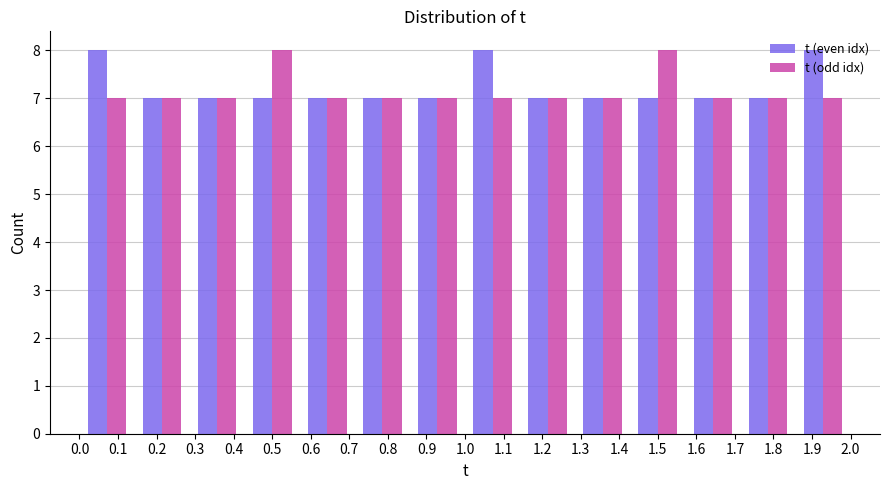

Reading left to right, transcribe this chart: for each range on the x-axis, give the height of each series' bar. Neither the bar edges nor the heights are printed on the chart, so give them approximately, as read against the axes.

0.00 to 0.14: t (even idx)=8	t (odd idx)=7
0.14 to 0.29: t (even idx)=7	t (odd idx)=7
0.29 to 0.43: t (even idx)=7	t (odd idx)=7
0.43 to 0.57: t (even idx)=7	t (odd idx)=8
0.57 to 0.71: t (even idx)=7	t (odd idx)=7
0.71 to 0.86: t (even idx)=7	t (odd idx)=7
0.86 to 1.00: t (even idx)=7	t (odd idx)=7
1.00 to 1.14: t (even idx)=8	t (odd idx)=7
1.14 to 1.29: t (even idx)=7	t (odd idx)=7
1.29 to 1.43: t (even idx)=7	t (odd idx)=7
1.43 to 1.57: t (even idx)=7	t (odd idx)=8
1.57 to 1.71: t (even idx)=7	t (odd idx)=7
1.71 to 1.86: t (even idx)=7	t (odd idx)=7
1.86 to 2.00: t (even idx)=8	t (odd idx)=7